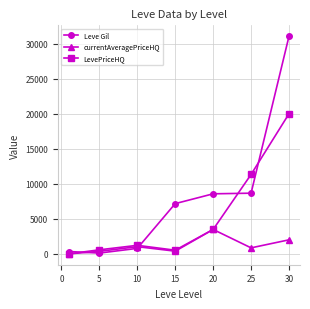

List the series in order of their overall mean, highest first.

Leve Gil, LevePriceHQ, currentAveragePriceHQ